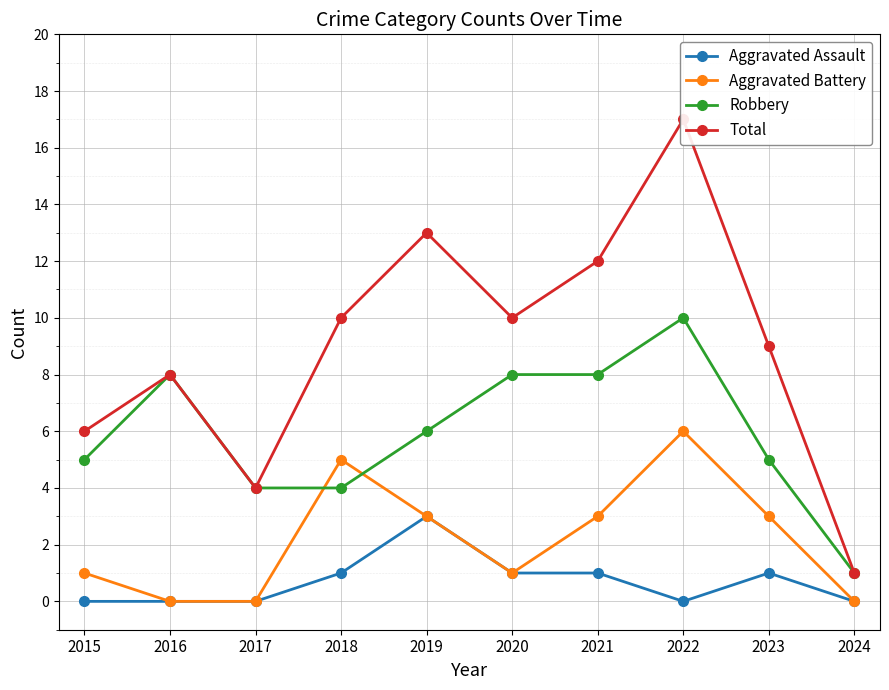

List the series in order of their peak value, lowest first.

Aggravated Assault, Aggravated Battery, Robbery, Total